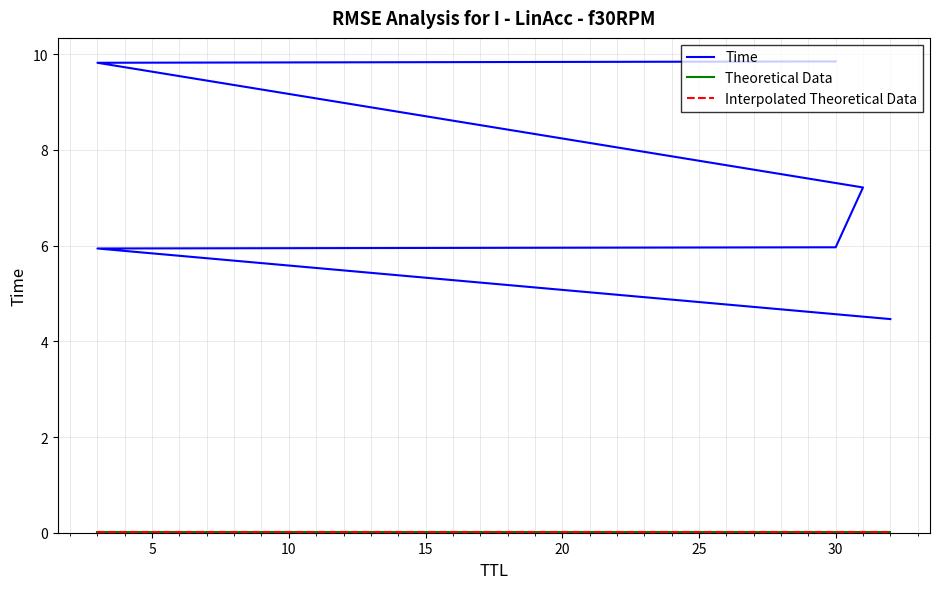

Reading left to right, list all the values displayed in this chart.

4.5	5.9	6.0	7.2	9.8	9.8